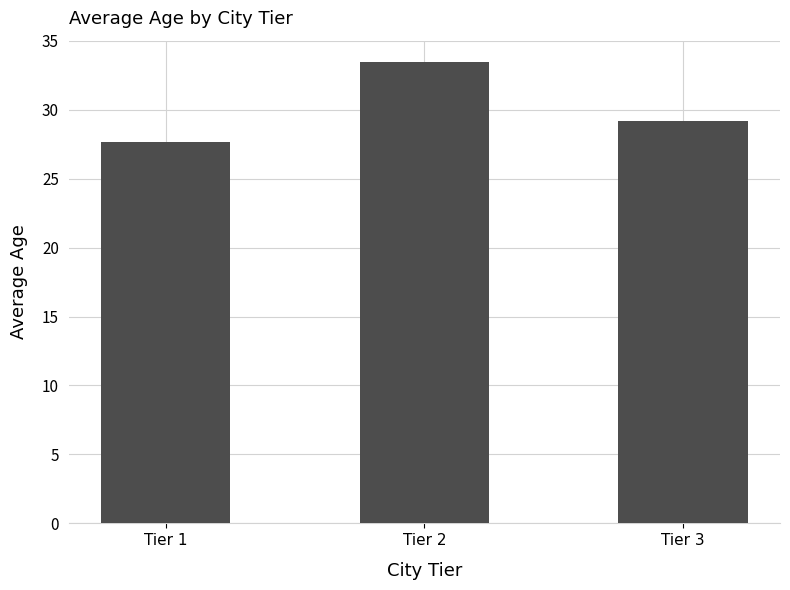

Reading left to right, what are all the values shown in this chart?

27.6	33.5	29.2